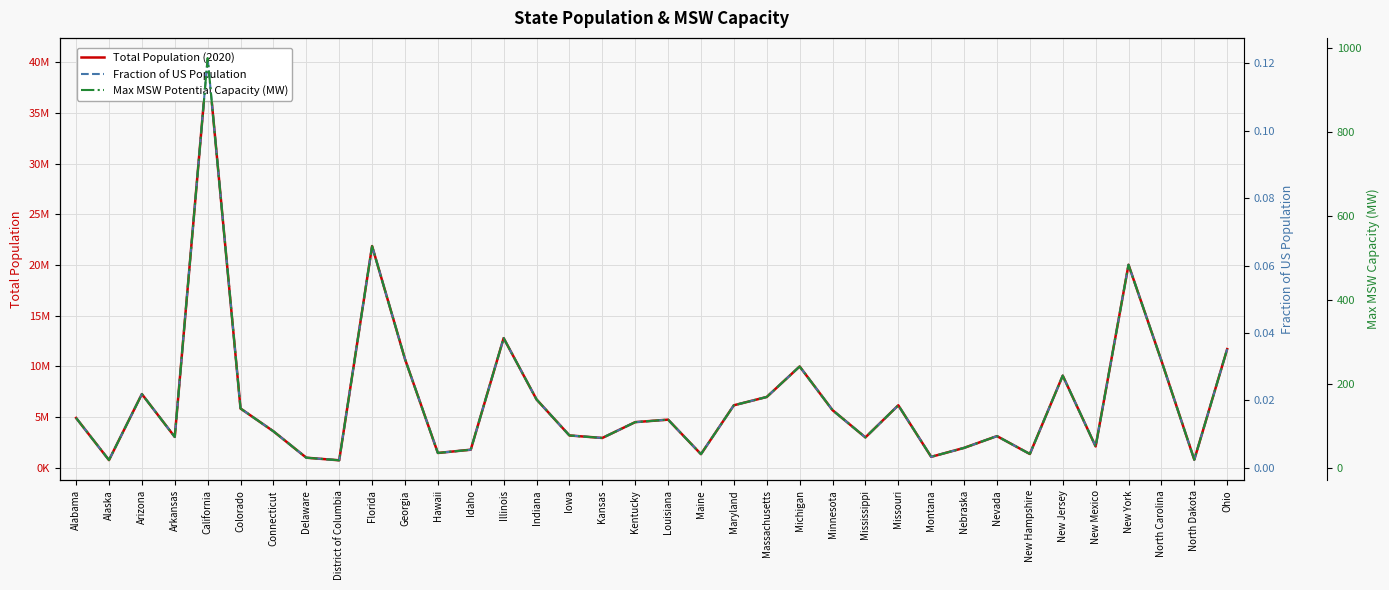

At which category is the sum across all series the highest?

California